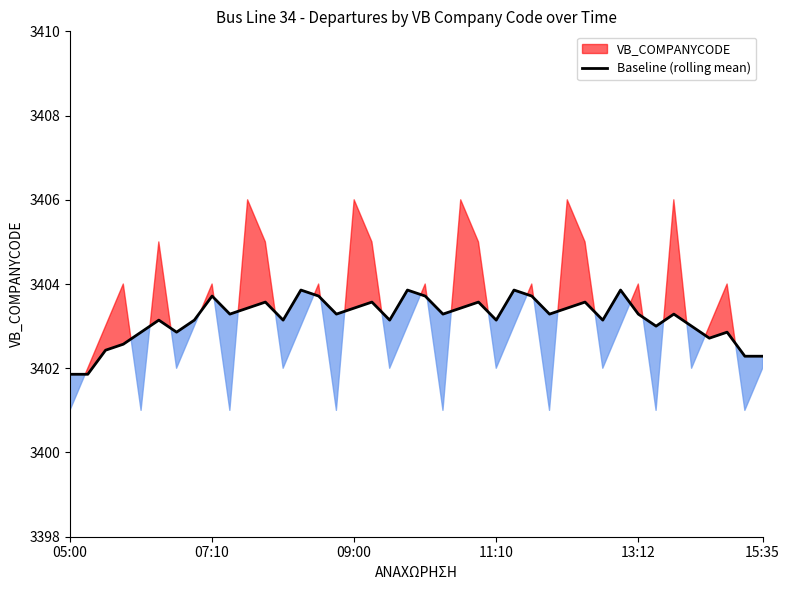

What is the lowest value of the Baseline (rolling mean) series?

3401.9